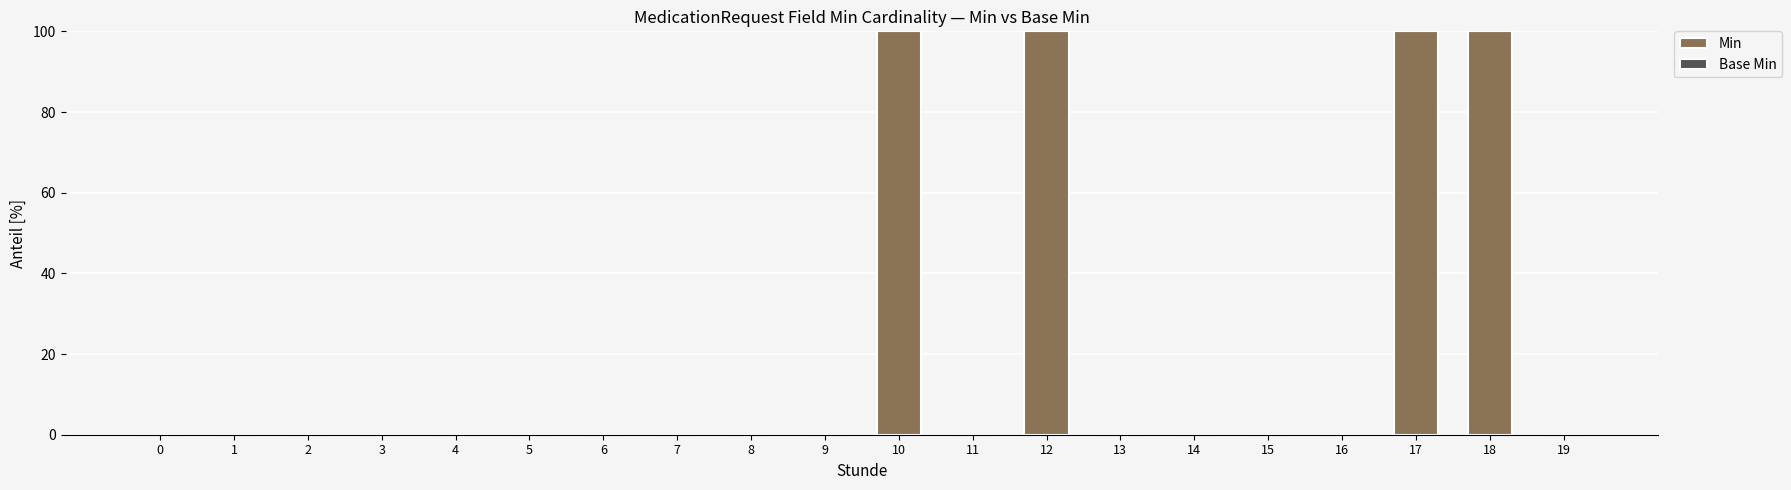

At how many categories does at least one series exceed 11?

4